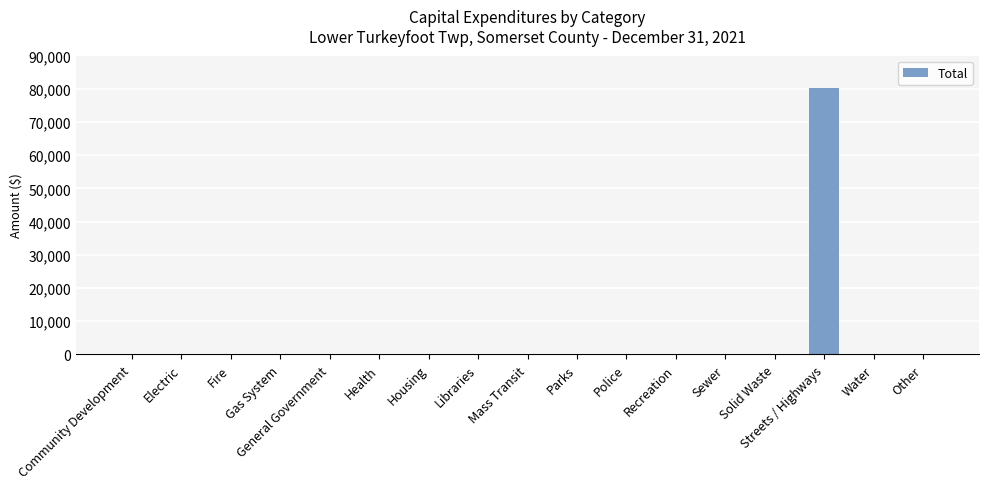

What is the sum of all values?

80230